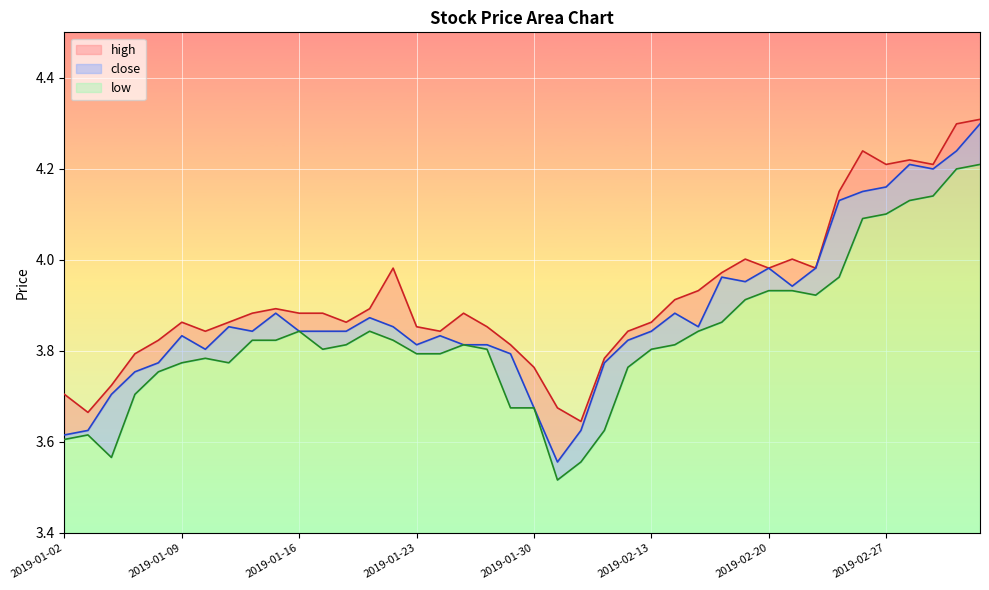

True or false: high and low cross at least once.

False